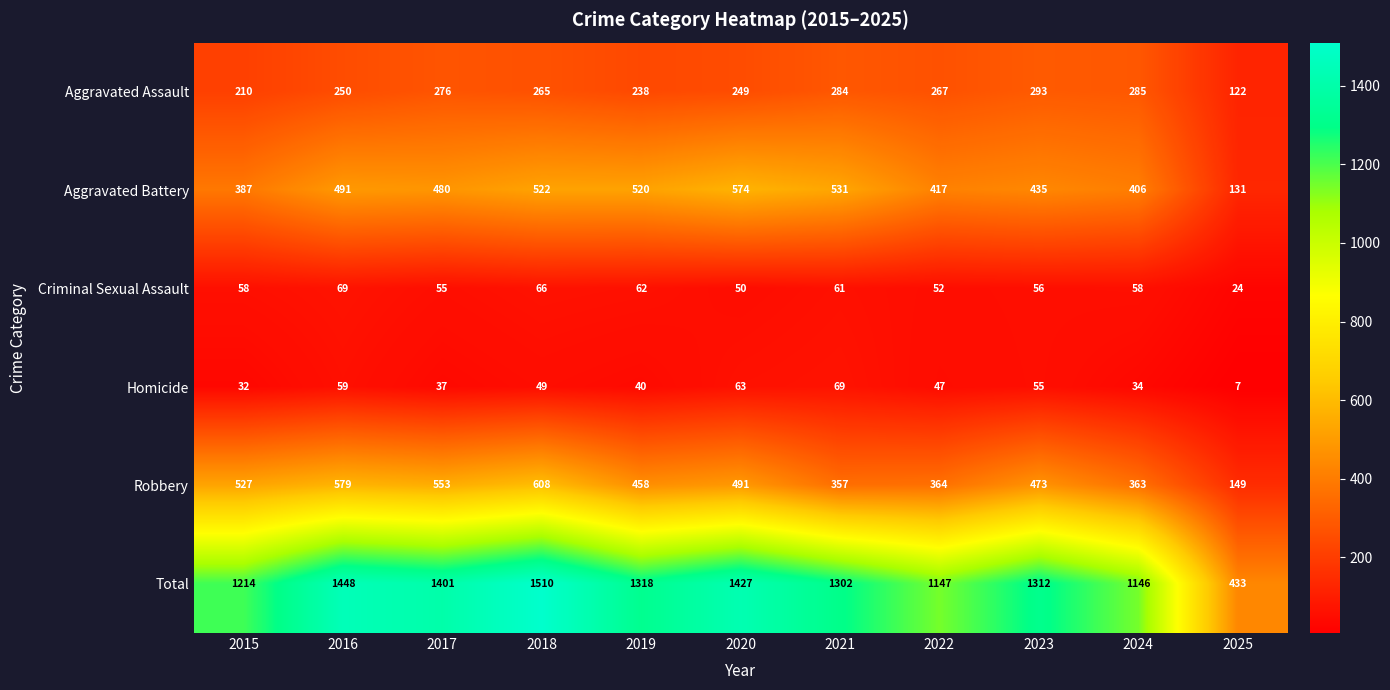

At which label is Homicide closest to 38?

2017